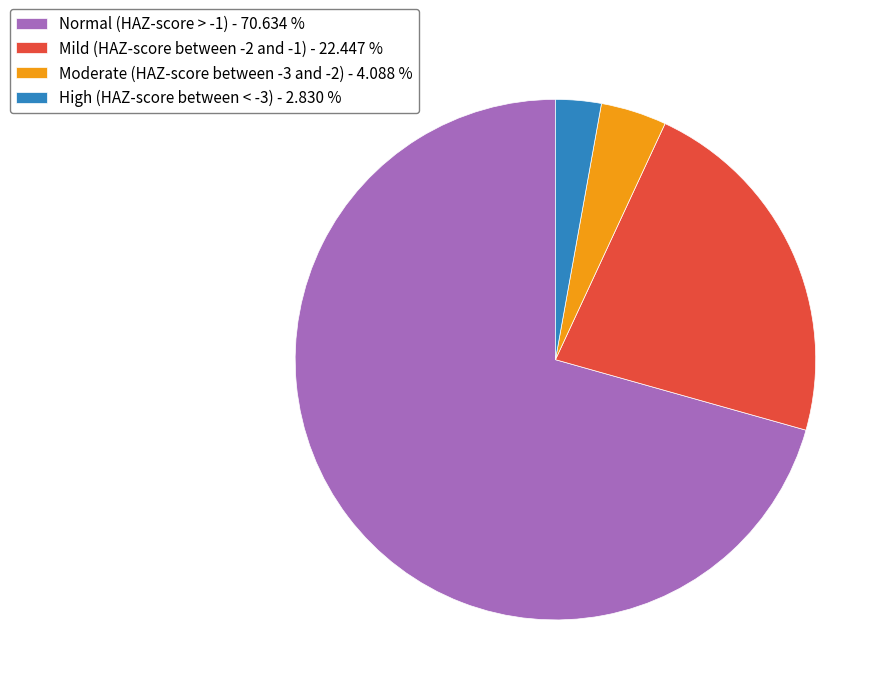

Combined, do Moderate (HAZ-score between -3 and -2) - 4.088 % and High (HAZ-score between < -3) - 2.830 % account for over 50%?

No